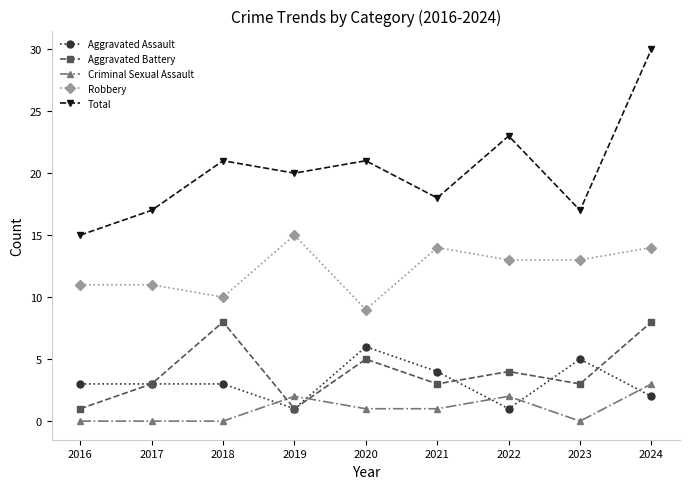

Which series has the widest spread of values?

Total